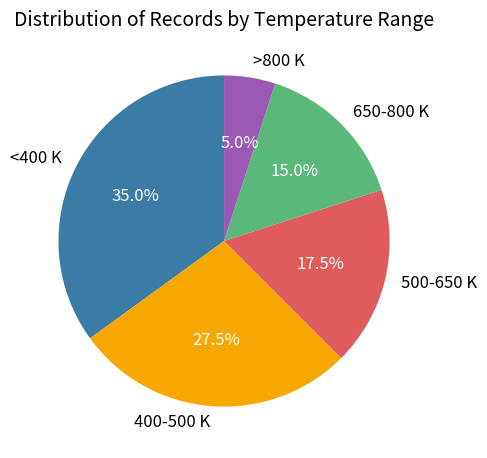

Rank the categories by value from highest to lowest.

<400 K, 400-500 K, 500-650 K, 650-800 K, >800 K